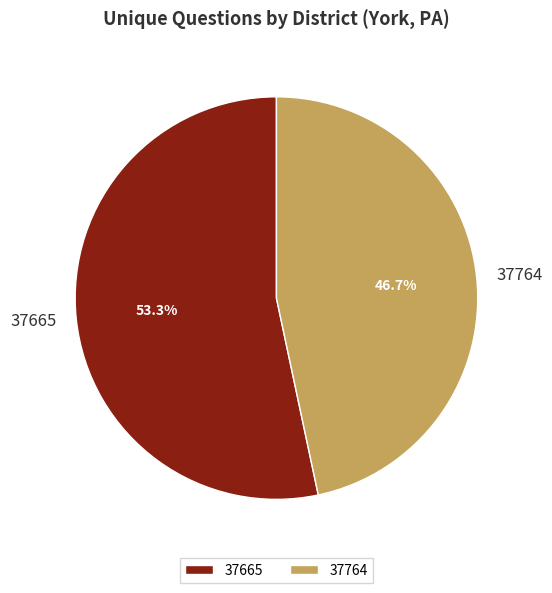

Does 37764 account for over 50% of the chart?

No